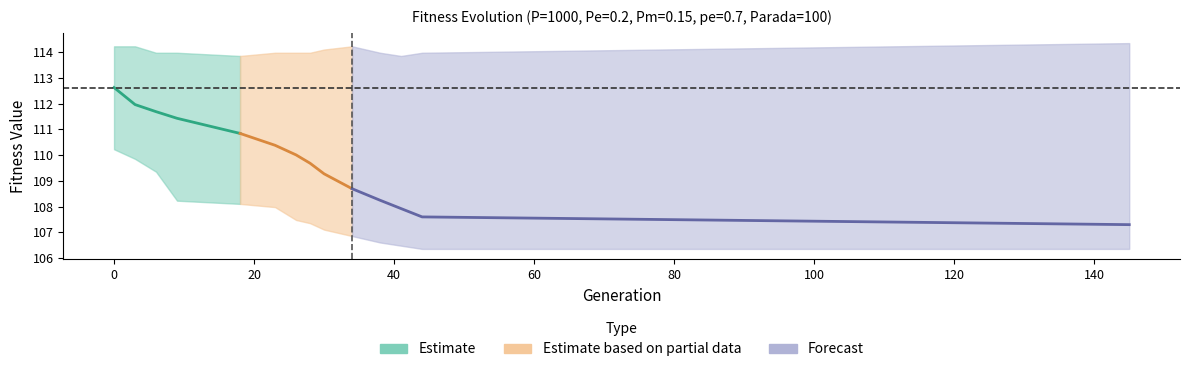

Reading left to right, extract all data points from this chart.

min: 0=110.2	3=109.9	6=109.4	9=108.2	18=108.1	23=108.0	26=107.5	28=107.4	30=107.1	34=106.9	38=106.6	41=106.5	44=106.4	145=106.4
max: 0=114.2	3=114.2	6=114.0	9=114.0	18=113.9	23=114.0	26=114.0	28=114.0	30=114.1	34=114.2	38=114.0	41=113.9	44=114.0	145=114.4
avg: 0=112.6	3=112.0	6=111.7	9=111.4	18=110.8	23=110.4	26=110.0	28=109.7	30=109.3	34=108.7	38=108.2	41=107.9	44=107.6	145=107.3
std: 0=0.6	3=0.8	6=0.8	9=0.9	18=1.1	23=1.2	26=1.4	28=1.4	30=1.5	34=1.7	38=1.9	41=2.0	44=2.1	145=2.2